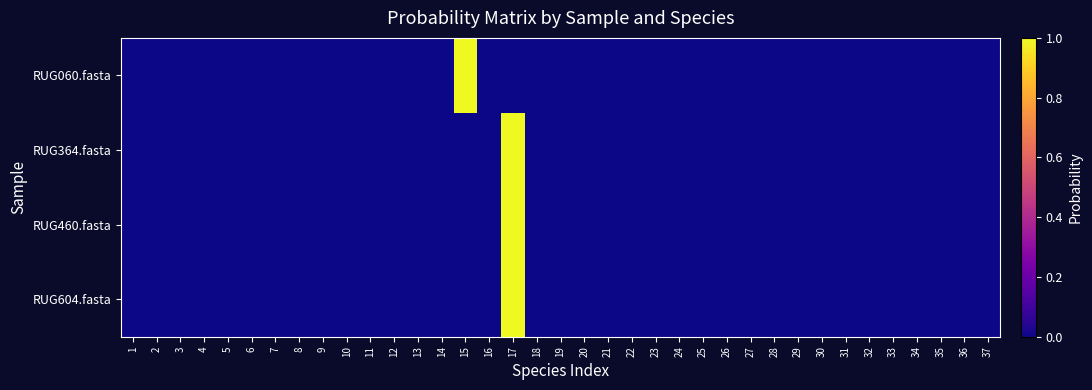

Rank the series at 17 from highest to lowest value.

RUG604.fasta, RUG364.fasta, RUG460.fasta, RUG060.fasta